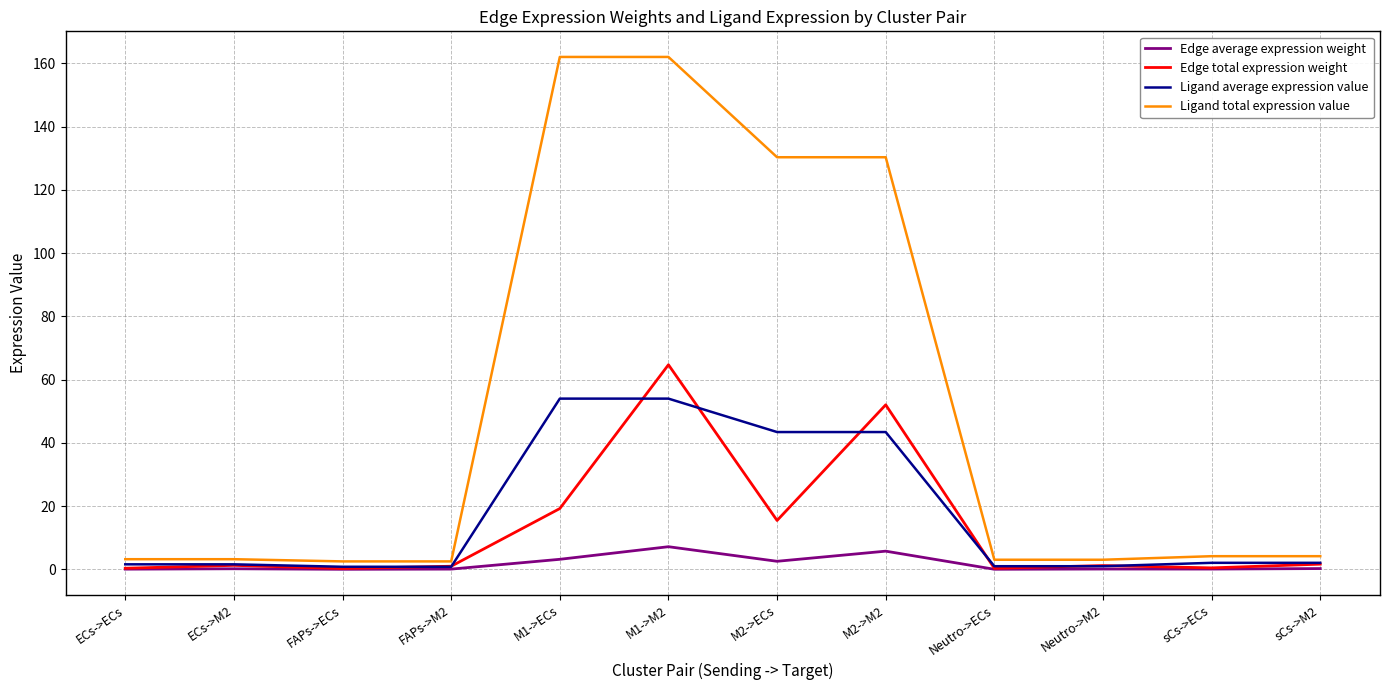

At which category is the sum across all series the highest?

M1->M2